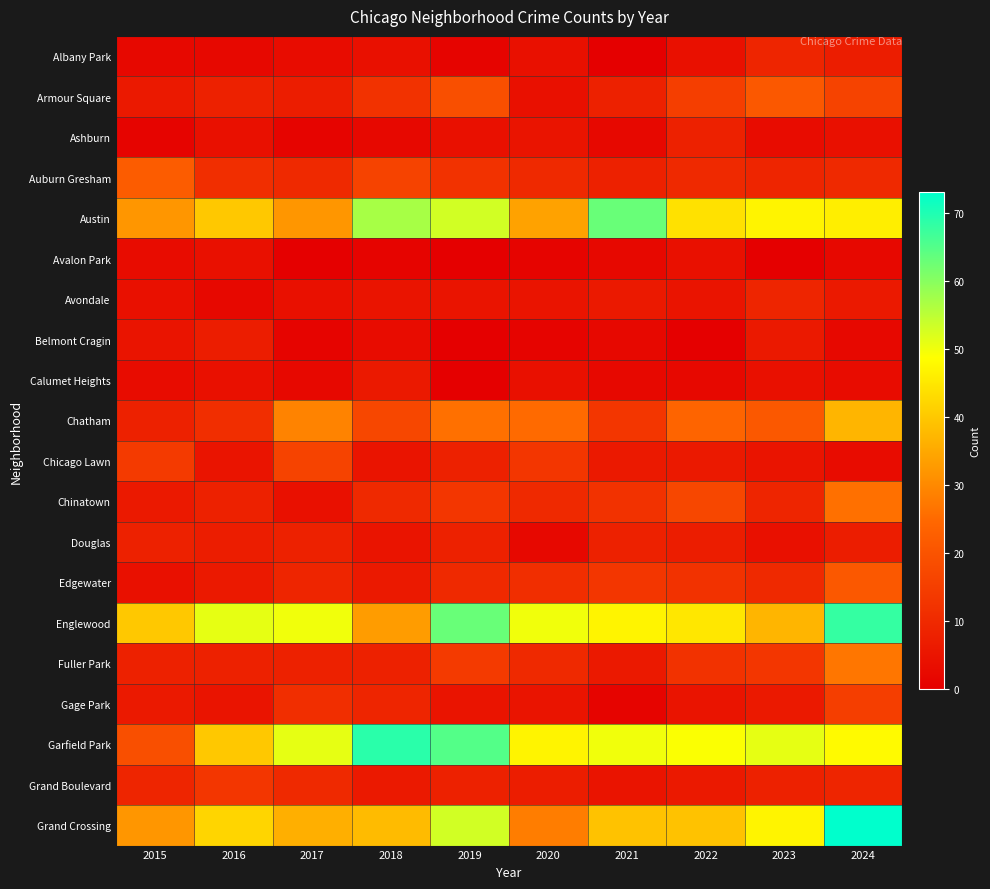

Which has a higher value, 2016 or 2019?

2016